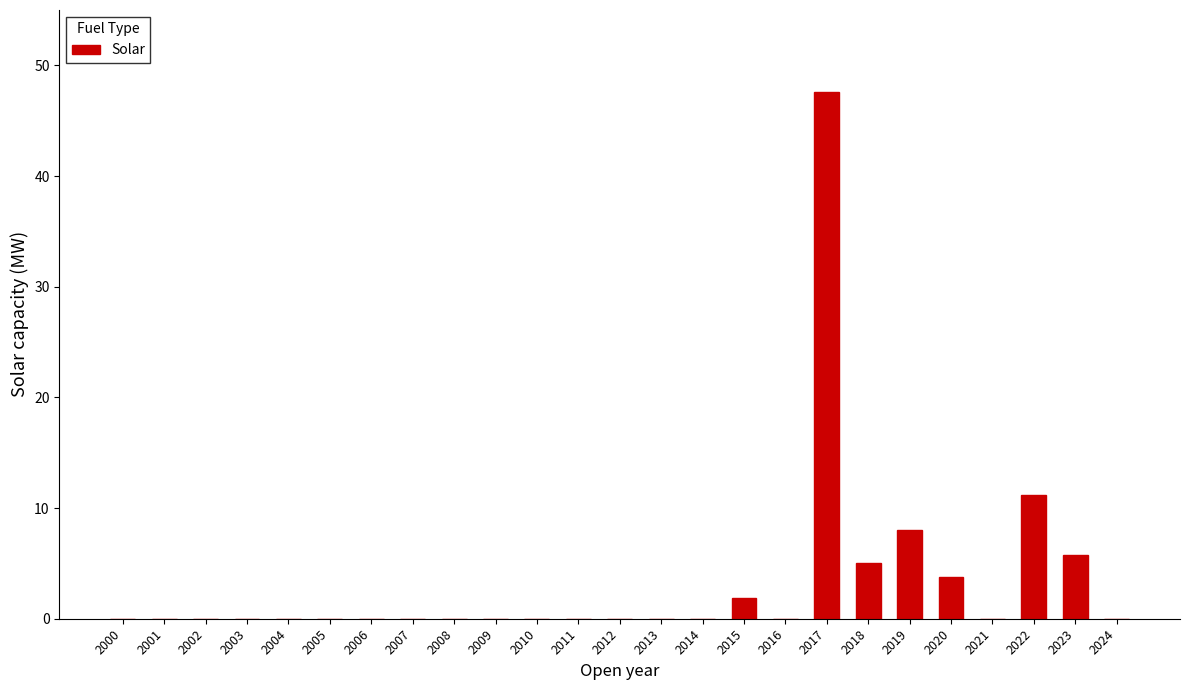

Reading right to left, list all the values displayed in this chart.

2024=0.0	2023=5.8	2022=11.2	2021=0.0	2020=3.8	2019=8.0	2018=5.0	2017=47.6	2016=0.0	2015=1.9	2014=0.0	2013=0.0	2012=0.0	2011=0.0	2010=0.0	2009=0.0	2008=0.0	2007=0.0	2006=0.0	2005=0.0	2004=0.0	2003=0.0	2002=0.0	2001=0.0	2000=0.0